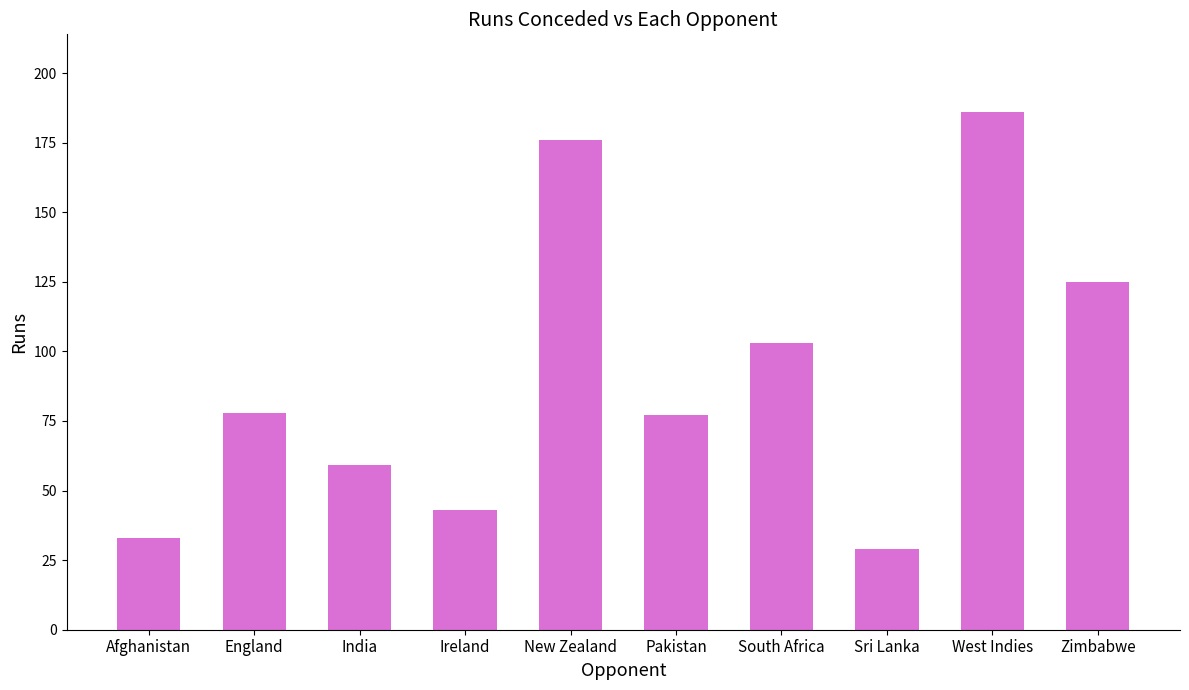

Between West Indies and Ireland, which is larger?

West Indies